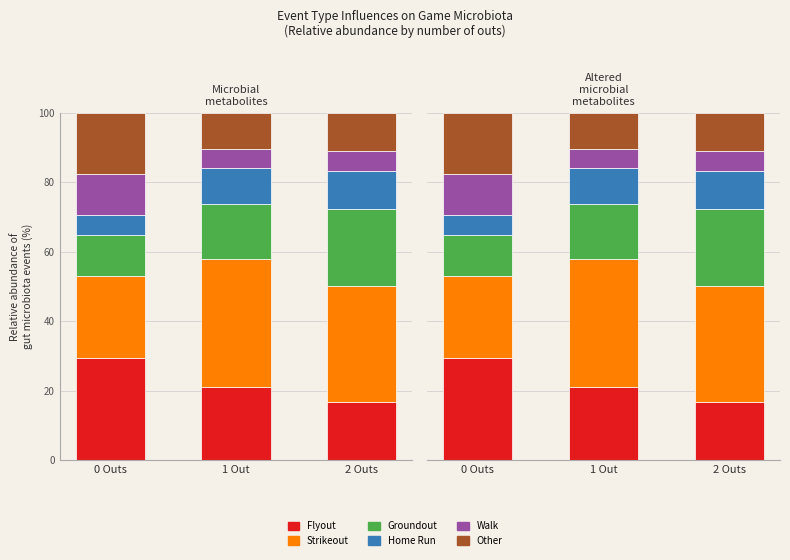

What is the highest value of the Flyout series?

29.4